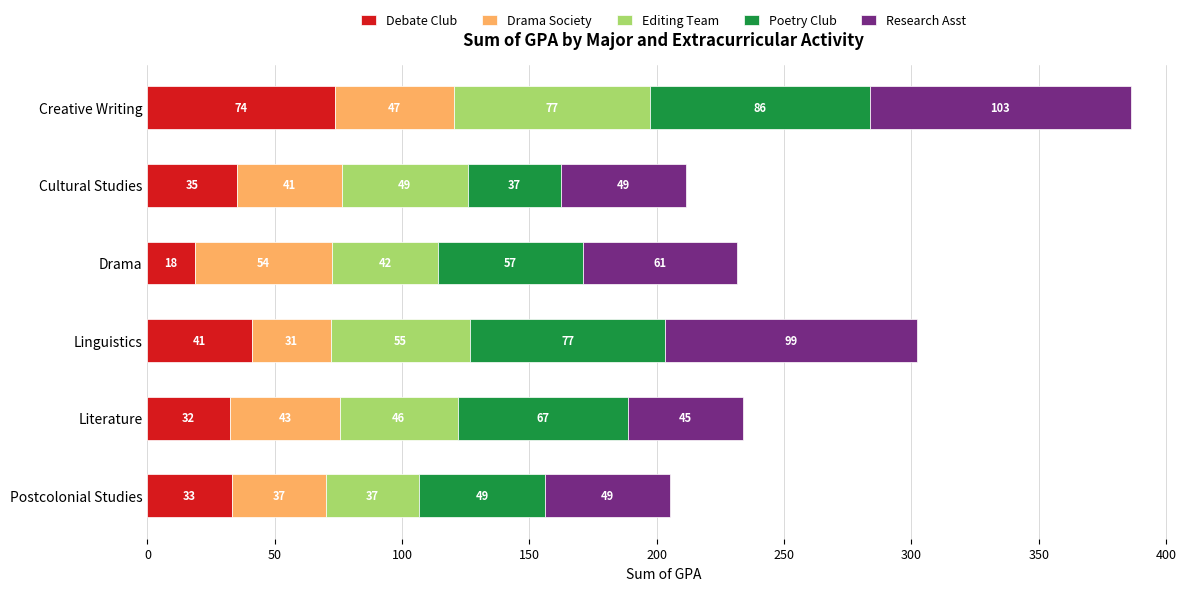

The value of Debate Club at Linguistics is 41.0. True or false?

True